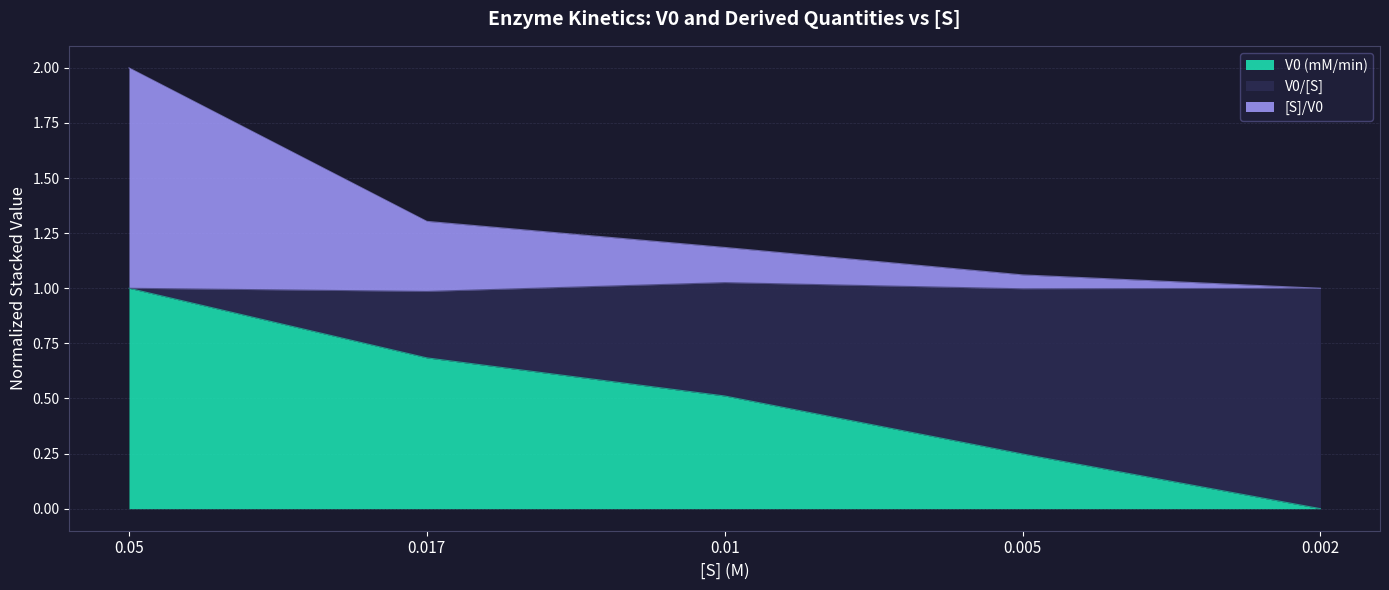

Rank the categories by [S]/V0 value from lowest to highest.

0.002, 0.005, 0.01, 0.017, 0.05